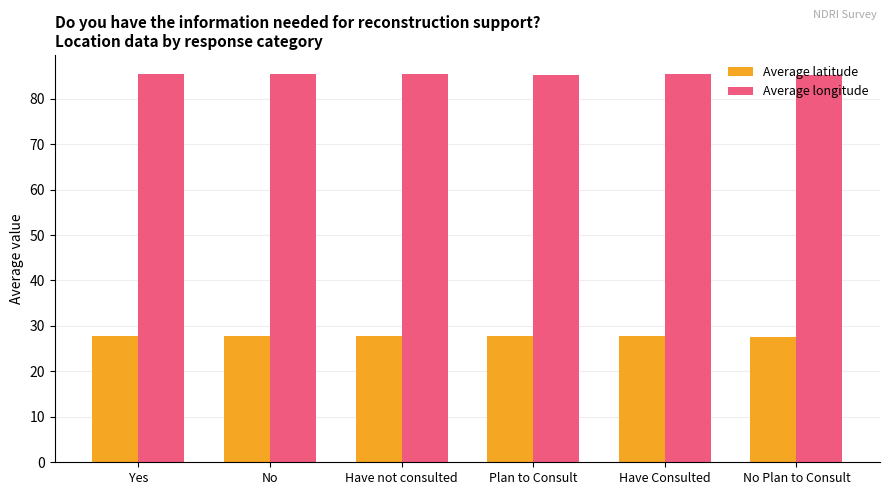

At how many categories does at least one series exceed 43?

6